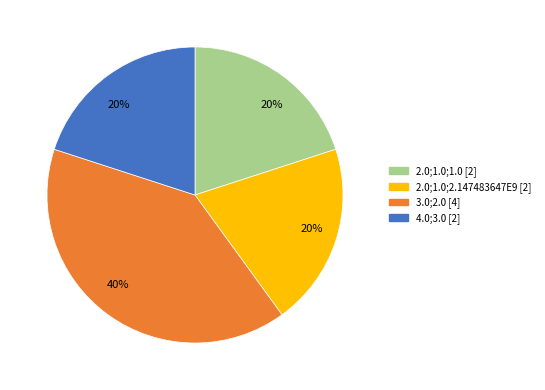

Is there a majority slice in this chart?

No